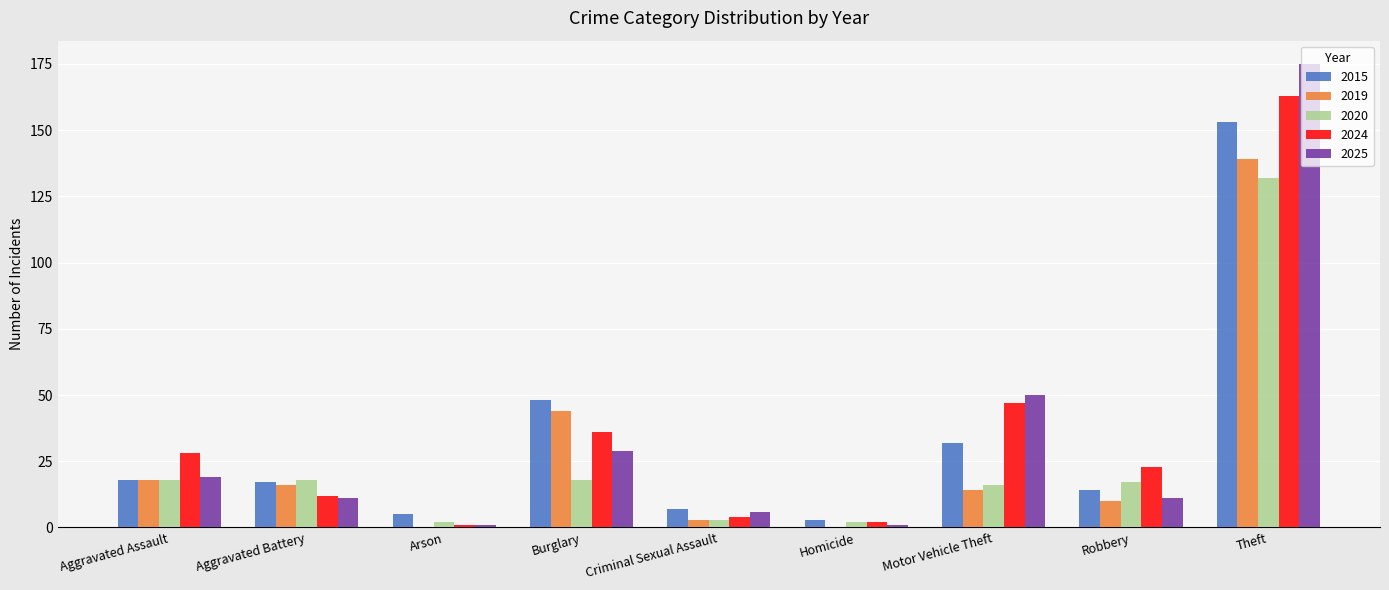

Reading right to left, transcribe all the data shown in this chart.

2015: 153	14	32	3	7	48	5	17	18
2019: 139	10	14	0	3	44	0	16	18
2020: 132	17	16	2	3	18	2	18	18
2024: 163	23	47	2	4	36	1	12	28
2025: 175	11	50	1	6	29	1	11	19